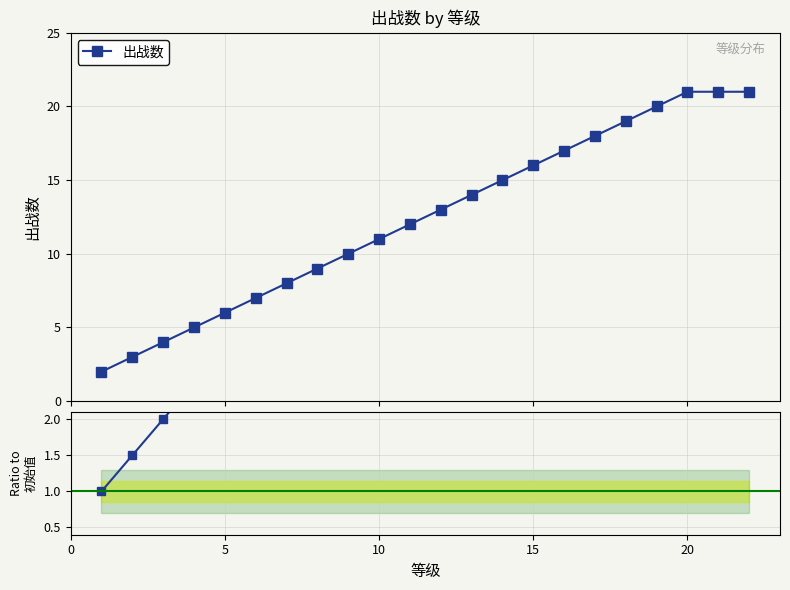

True or false: 出战数 has more than 1 points higher than both neighbors.

False